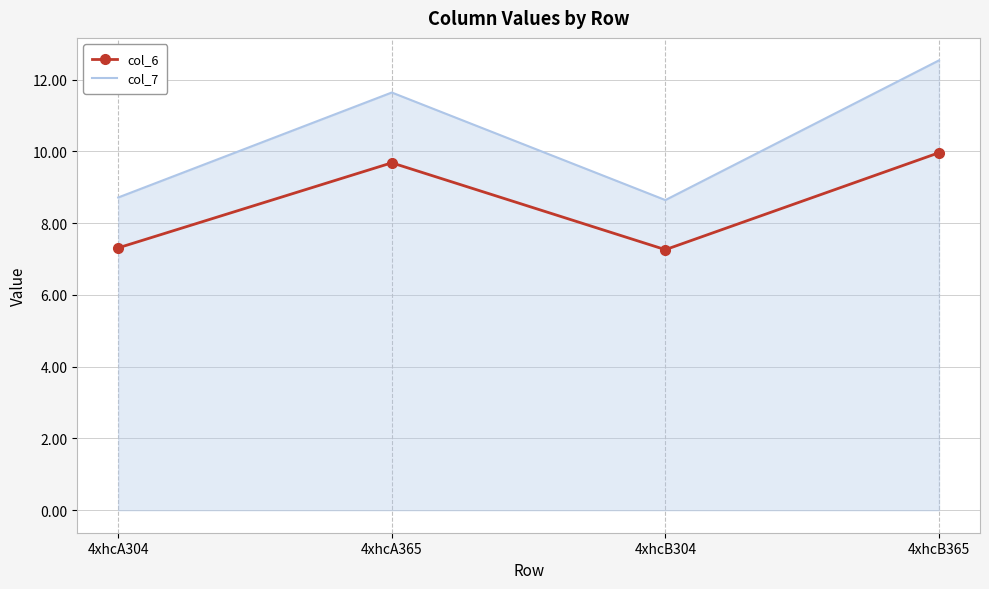

Where is the first local minimum for col_6?

4xhcB304